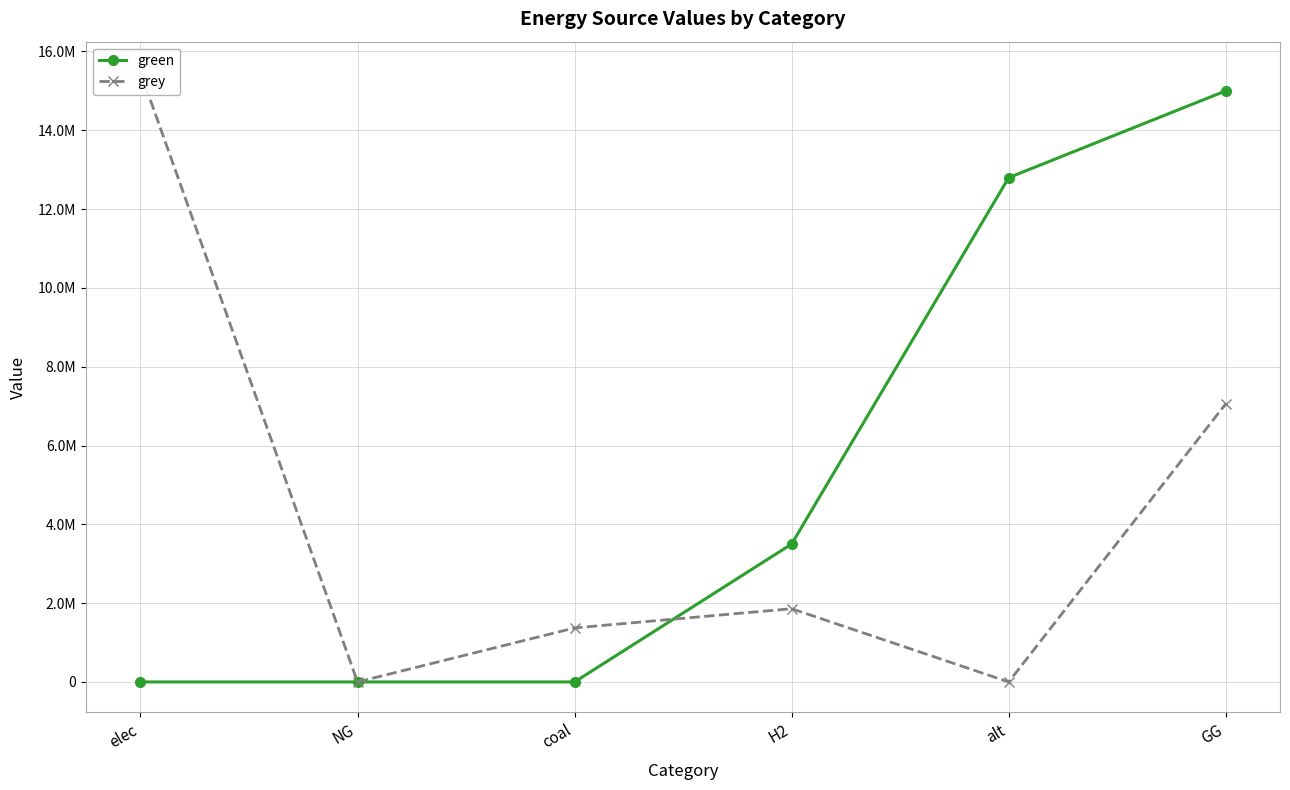

Where is grey nearest to the value 7737209?

GG